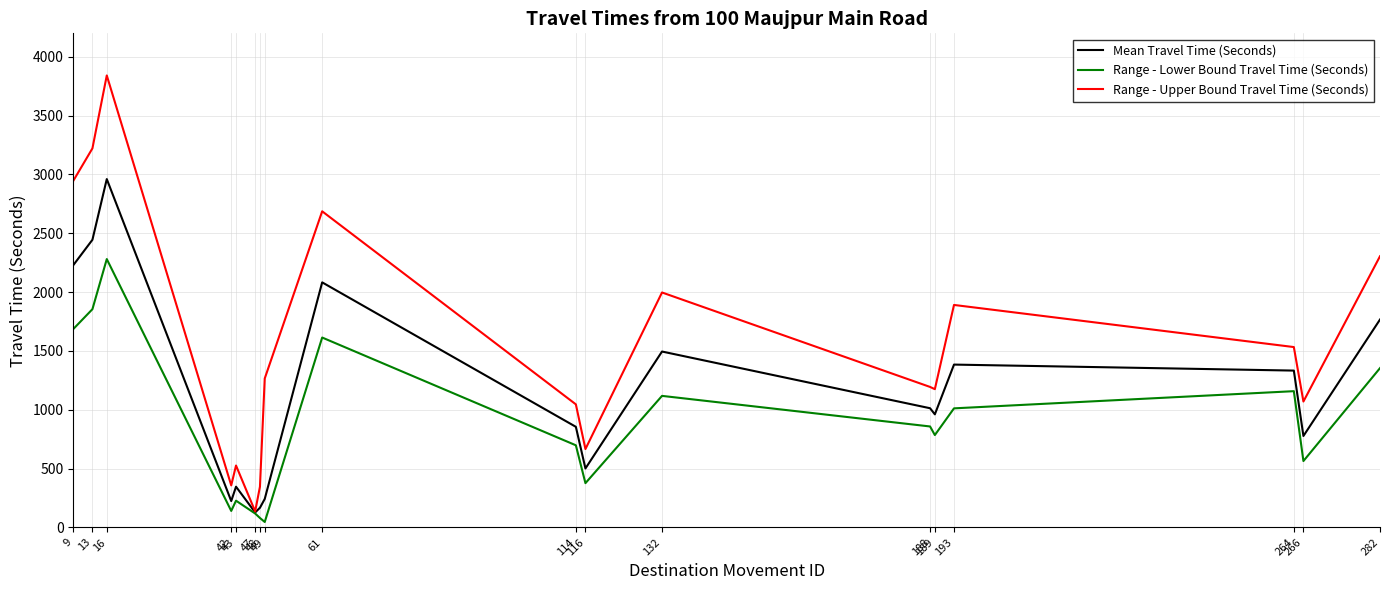

Is the value of Range - Upper Bound Travel Time (Seconds) at 48 greater than the value of Mean Travel Time (Seconds) at 42?

Yes